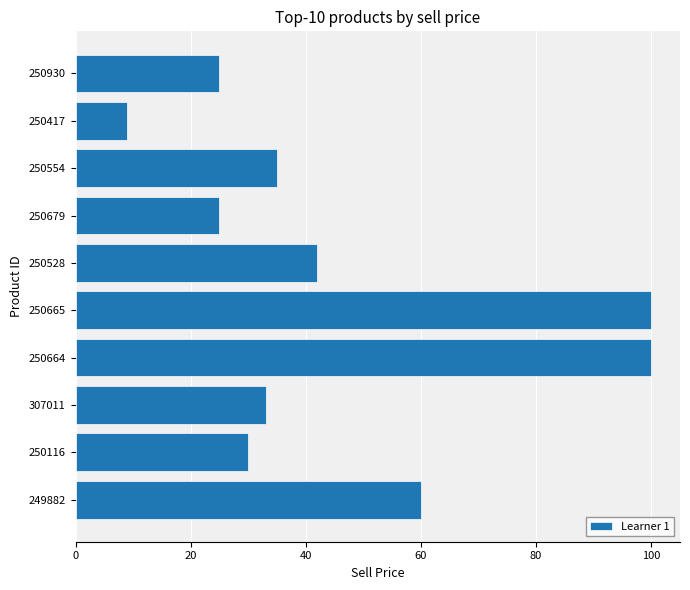

The value at 250554 is 60. True or false?

False